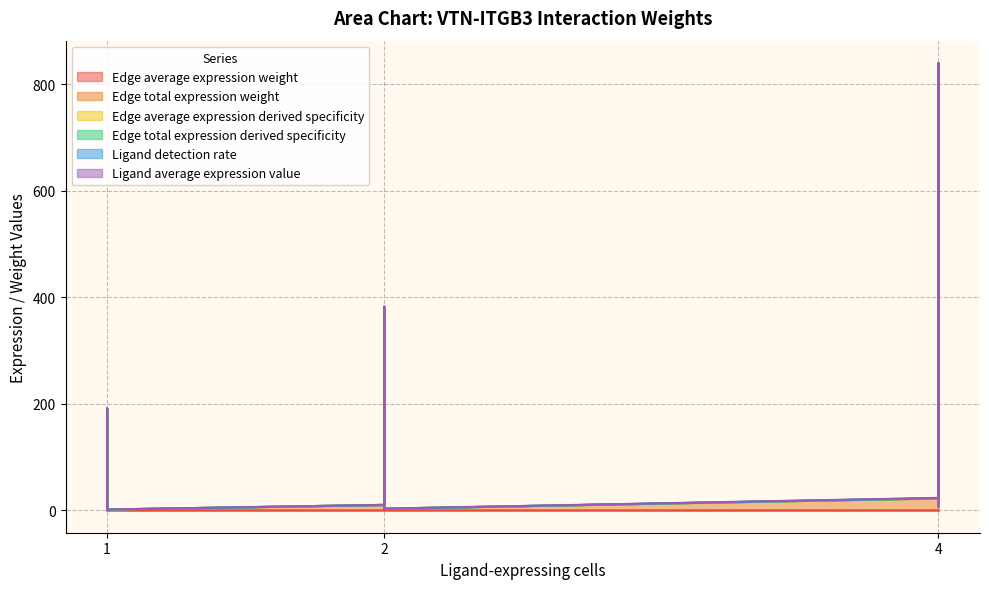

True or false: Edge total expression weight and Edge total expression derived specificity intersect in this chart.

False